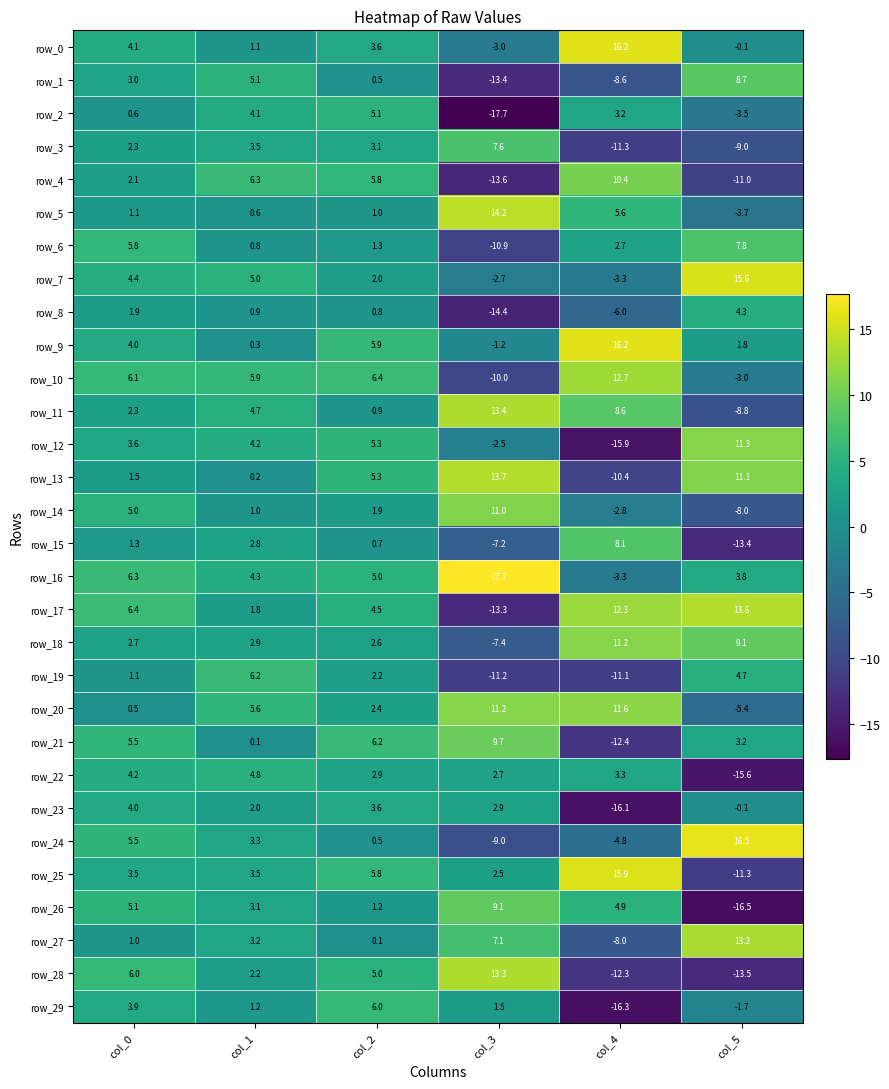

Reading right to left, what are all the values shown in this chart?

row_0: col_5=-0.1	col_4=16.2	col_3=-3.0	col_2=3.6	col_1=1.1	col_0=4.1
row_1: col_5=8.7	col_4=-8.6	col_3=-13.4	col_2=0.5	col_1=5.1	col_0=3.0
row_2: col_5=-3.5	col_4=3.2	col_3=-17.7	col_2=5.1	col_1=4.1	col_0=0.6
row_3: col_5=-9.0	col_4=-11.3	col_3=7.6	col_2=3.1	col_1=3.5	col_0=2.3
row_4: col_5=-11.0	col_4=10.4	col_3=-13.6	col_2=5.8	col_1=6.3	col_0=2.1
row_5: col_5=-3.7	col_4=5.6	col_3=14.2	col_2=1.0	col_1=0.6	col_0=1.1
row_6: col_5=7.8	col_4=2.7	col_3=-10.9	col_2=1.3	col_1=0.8	col_0=5.8
row_7: col_5=15.6	col_4=-3.3	col_3=-2.7	col_2=2.0	col_1=5.0	col_0=4.4
row_8: col_5=4.3	col_4=-6.0	col_3=-14.4	col_2=0.8	col_1=0.9	col_0=1.9
row_9: col_5=1.8	col_4=16.2	col_3=-1.2	col_2=5.9	col_1=0.3	col_0=4.0
row_10: col_5=-3.0	col_4=12.7	col_3=-10.0	col_2=6.4	col_1=5.9	col_0=6.1
row_11: col_5=-8.8	col_4=8.6	col_3=13.4	col_2=0.9	col_1=4.7	col_0=2.3
row_12: col_5=11.3	col_4=-15.9	col_3=-2.5	col_2=5.3	col_1=4.2	col_0=3.6
row_13: col_5=11.1	col_4=-10.4	col_3=13.7	col_2=5.3	col_1=0.2	col_0=1.5
row_14: col_5=-8.0	col_4=-2.8	col_3=11.0	col_2=1.9	col_1=1.0	col_0=5.0
row_15: col_5=-13.4	col_4=8.1	col_3=-7.2	col_2=0.7	col_1=2.8	col_0=1.3
row_16: col_5=3.8	col_4=-3.3	col_3=17.7	col_2=5.0	col_1=4.3	col_0=6.3
row_17: col_5=13.6	col_4=12.3	col_3=-13.3	col_2=4.5	col_1=1.8	col_0=6.4
row_18: col_5=9.1	col_4=11.2	col_3=-7.4	col_2=2.6	col_1=2.9	col_0=2.7
row_19: col_5=4.7	col_4=-11.1	col_3=-11.2	col_2=2.2	col_1=6.2	col_0=1.1
row_20: col_5=-5.4	col_4=11.6	col_3=11.2	col_2=2.4	col_1=5.6	col_0=0.5
row_21: col_5=3.2	col_4=-12.4	col_3=9.7	col_2=6.2	col_1=0.1	col_0=5.5
row_22: col_5=-15.6	col_4=3.3	col_3=2.7	col_2=2.9	col_1=4.8	col_0=4.2
row_23: col_5=-0.1	col_4=-16.1	col_3=2.9	col_2=3.6	col_1=2.0	col_0=4.0
row_24: col_5=16.5	col_4=-4.8	col_3=-9.0	col_2=0.5	col_1=3.3	col_0=5.5
row_25: col_5=-11.3	col_4=15.9	col_3=2.5	col_2=5.8	col_1=3.5	col_0=3.5
row_26: col_5=-16.5	col_4=4.9	col_3=9.1	col_2=1.2	col_1=3.1	col_0=5.1
row_27: col_5=13.2	col_4=-8.0	col_3=7.1	col_2=0.1	col_1=3.2	col_0=1.0
row_28: col_5=-13.5	col_4=-12.3	col_3=13.3	col_2=5.0	col_1=2.2	col_0=6.0
row_29: col_5=-1.7	col_4=-16.3	col_3=1.5	col_2=6.0	col_1=1.2	col_0=3.9